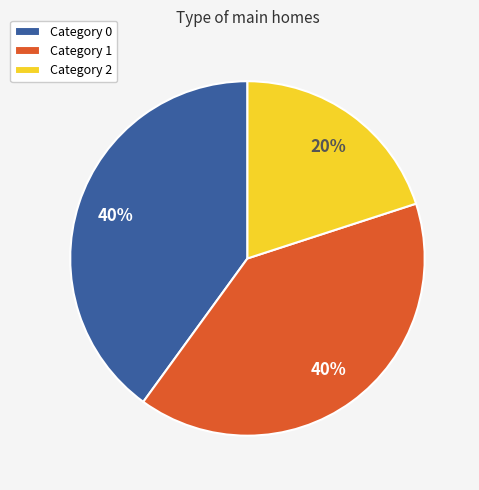

Approximately how many times larger is the value at Category 1 compared to Category 2?

2.0